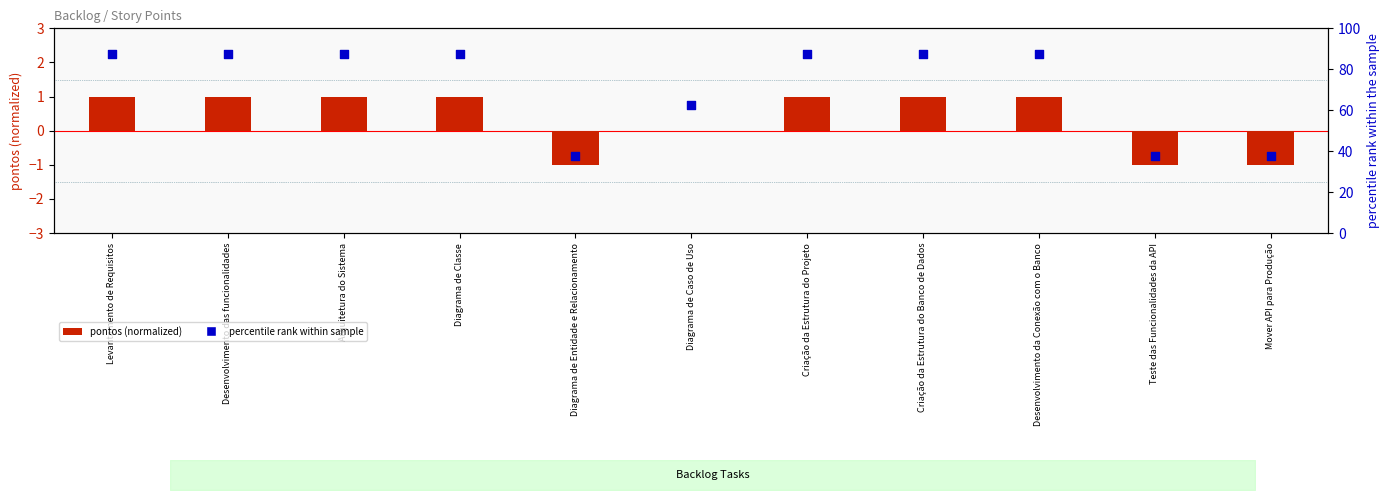

Which series contains the highest Y value?

percentile rank within sample